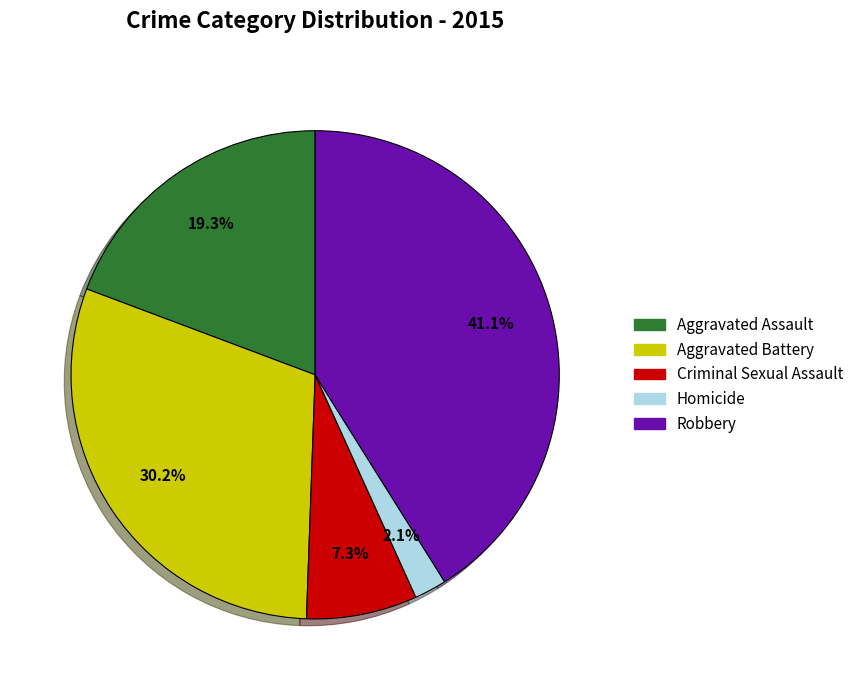

Rank the categories by value from lowest to highest.

Homicide, Criminal Sexual Assault, Aggravated Assault, Aggravated Battery, Robbery